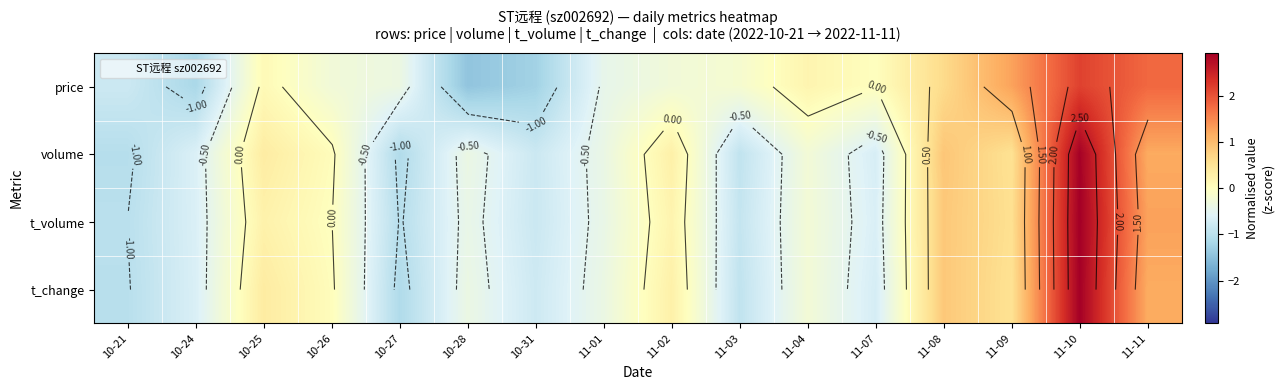

The t_change series shows 0.9 at 11-08. True or false?

True